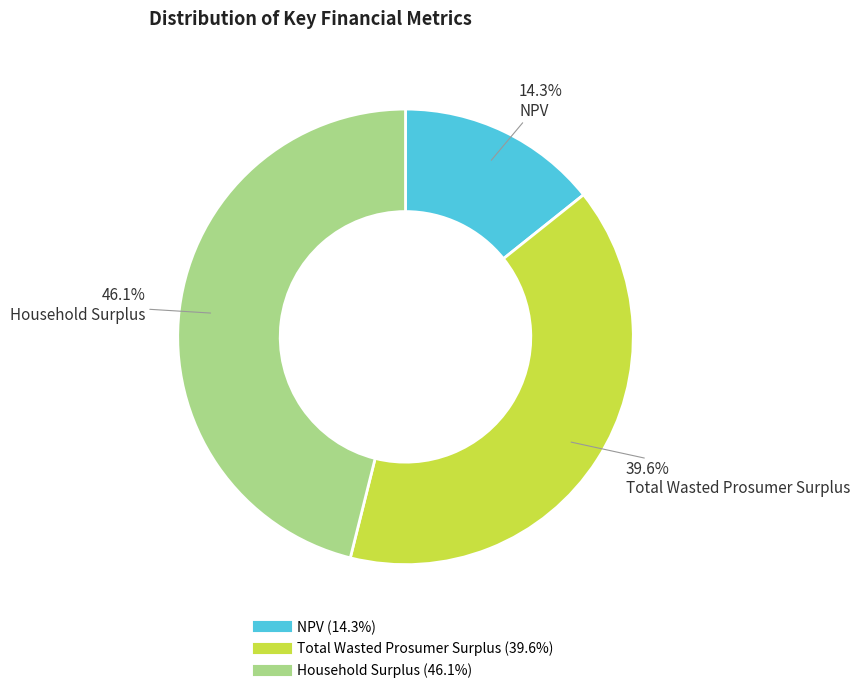

What is the ratio of the value at Total Wasted Prosumer Surplus to the value at NPV?

2.8